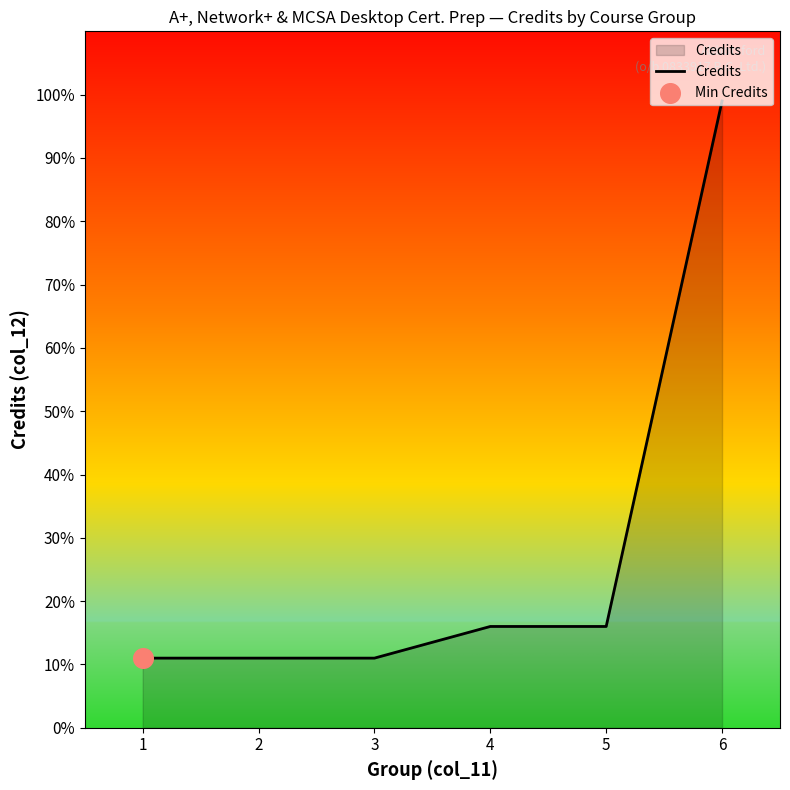

Between 2 and 5, which is larger?

5